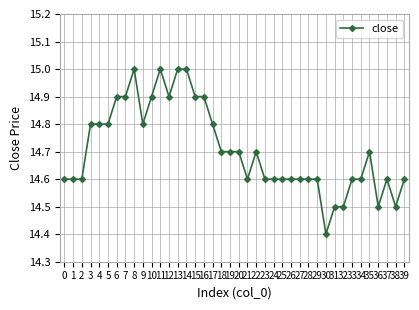

True or false: there are more than 2 points higher than both neighbors.

True